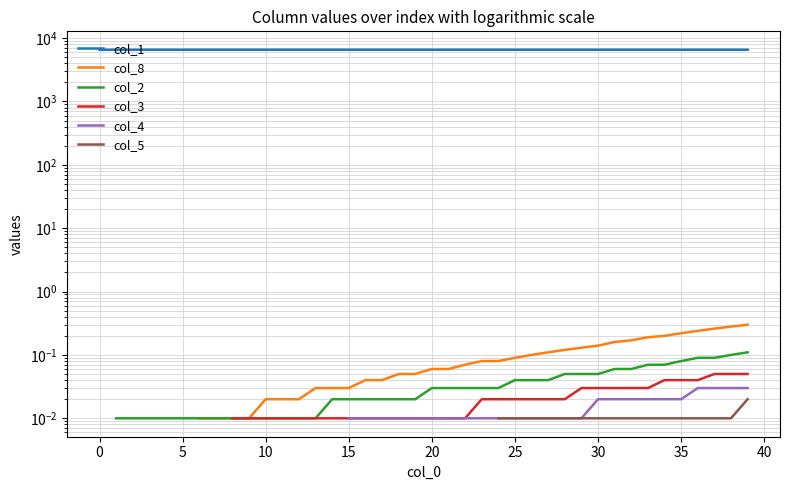

The col_3 series shows 0.1 at 39. True or false?

True